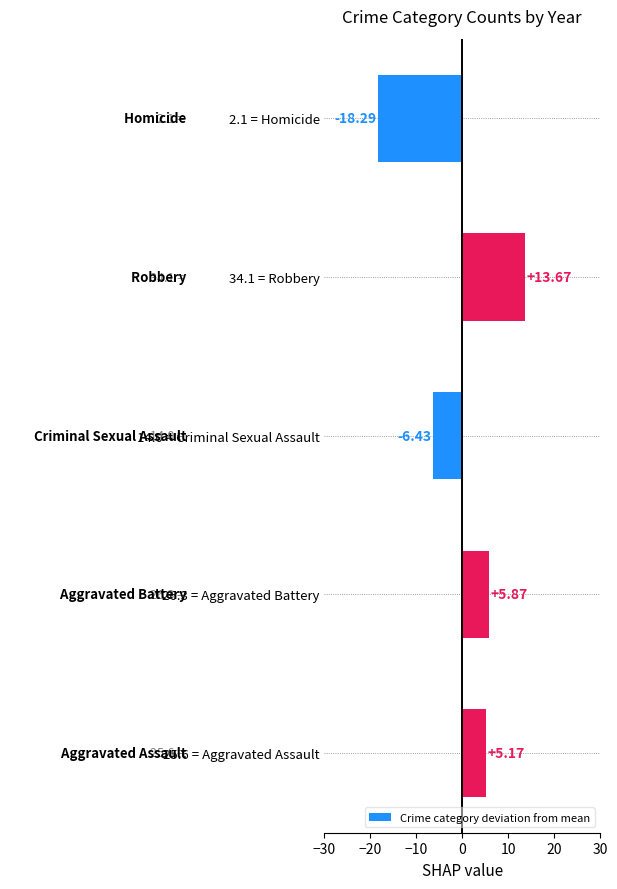

List the labels in order of value, smallest first.

2.1 = Homicide, 14.0 = Criminal Sexual Assault, 25.6 = Aggravated Assault, 26.3 = Aggravated Battery, 34.1 = Robbery